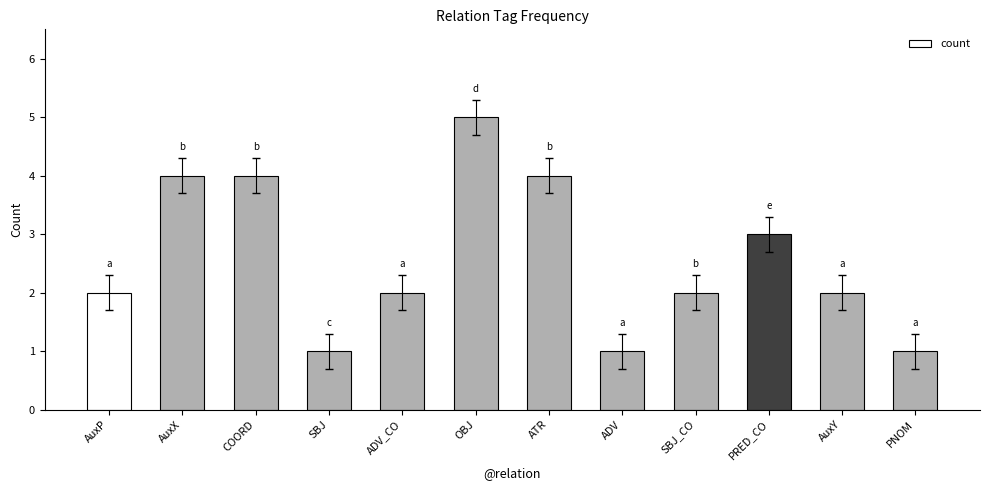

What is the label of the 2nd bar from the right?

AuxY